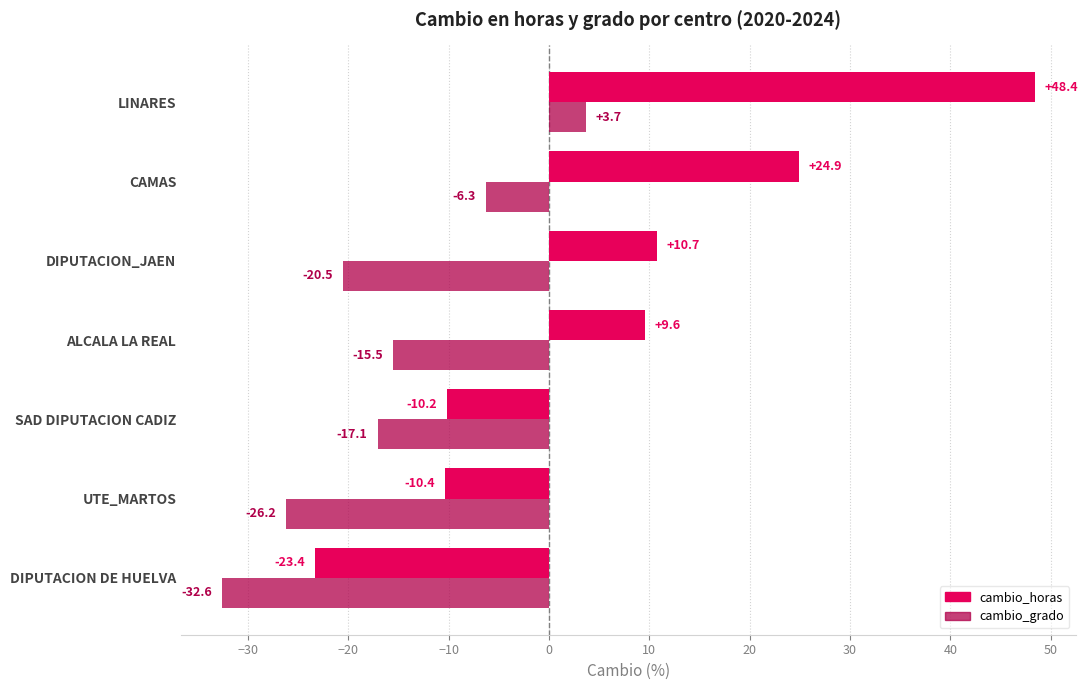

List the series in order of their overall mean, highest first.

cambio_horas, cambio_grado